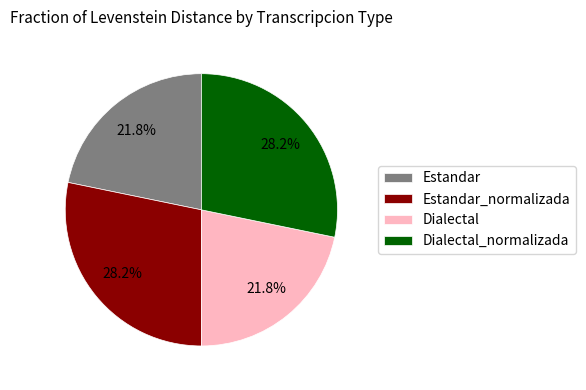

Approximately how many times larger is the value at Dialectal compared to Estandar?

1.0